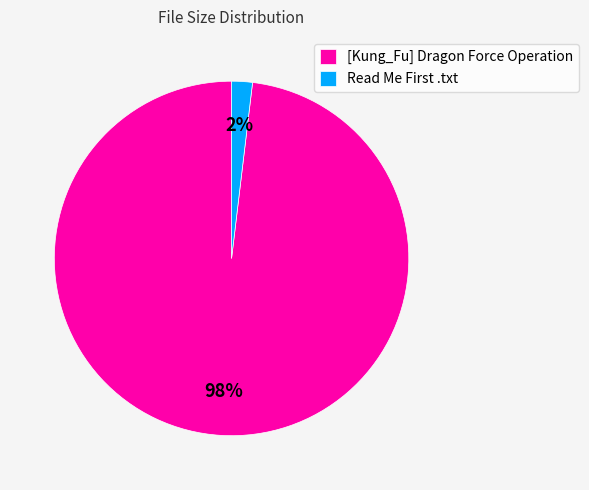

The [Kung_Fu] Dragon Force Operation slice represents 84% of the pie. True or false?

False